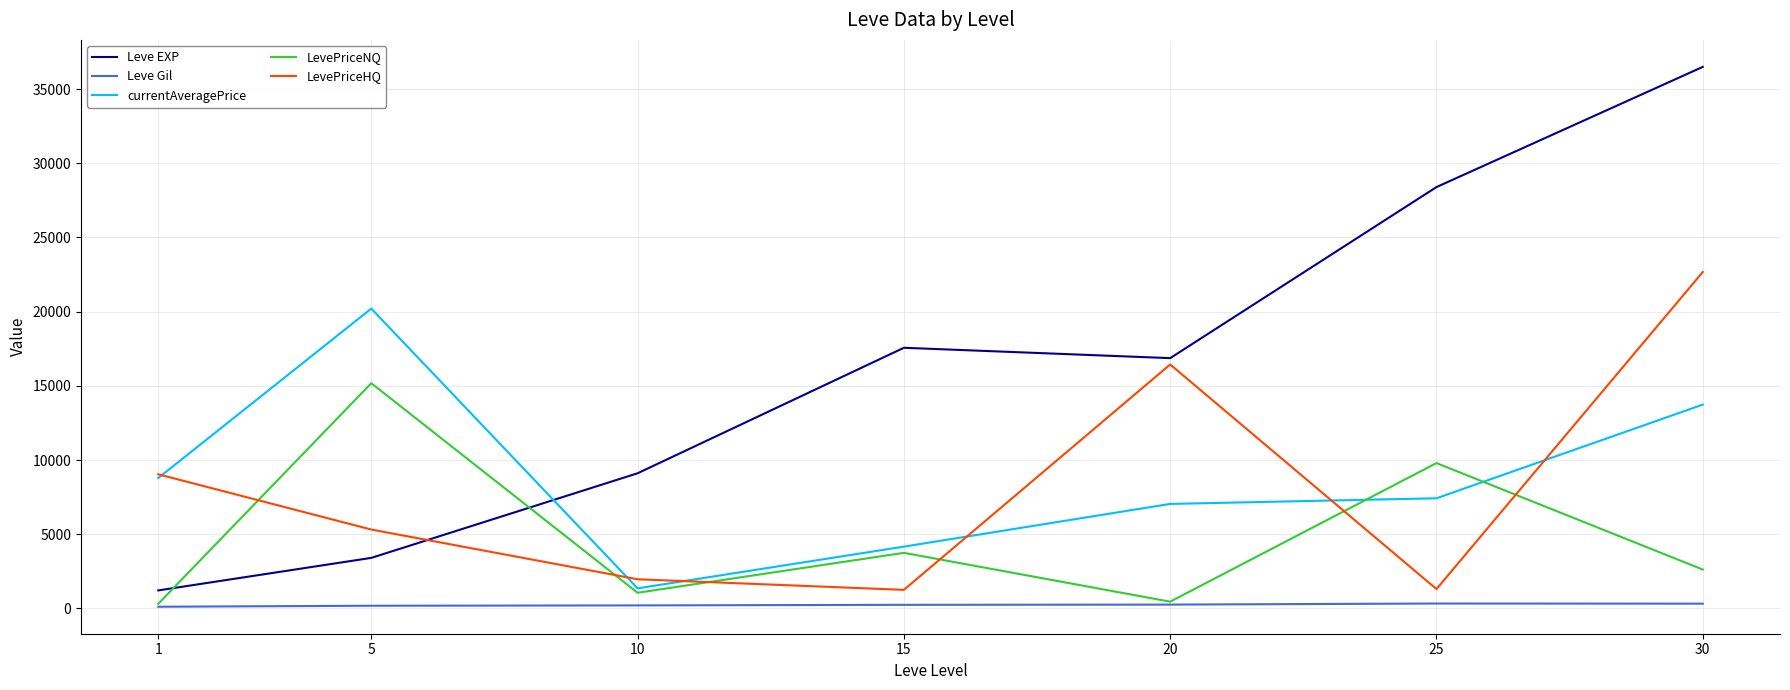

What is the spread (max minus min) of values at 5?

20024.2